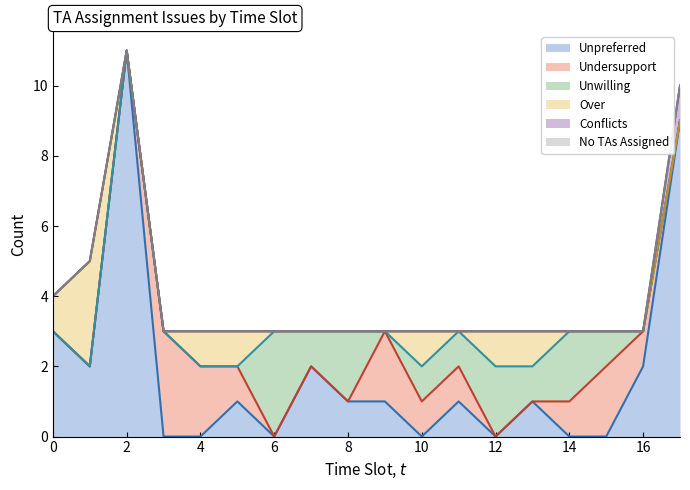

How many lines are shown in the chart?

6